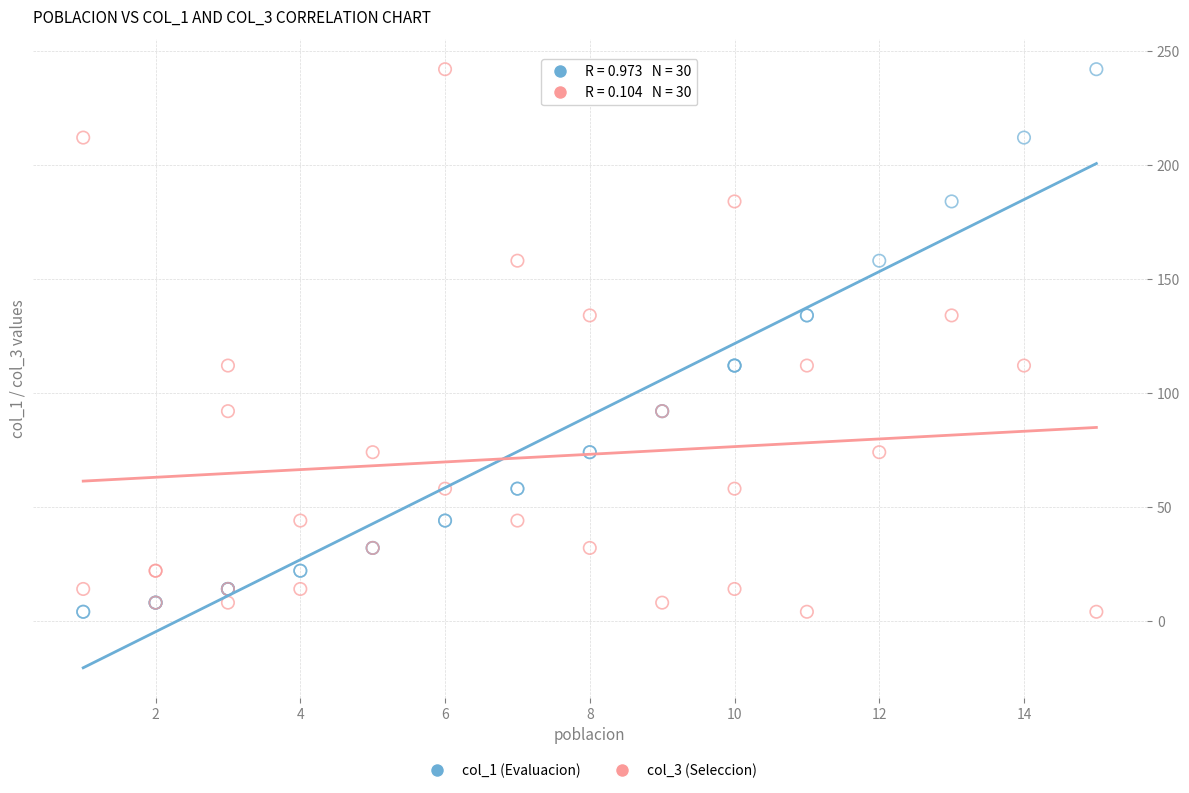

What is the X range (max minus min) for the scatter plot?

14